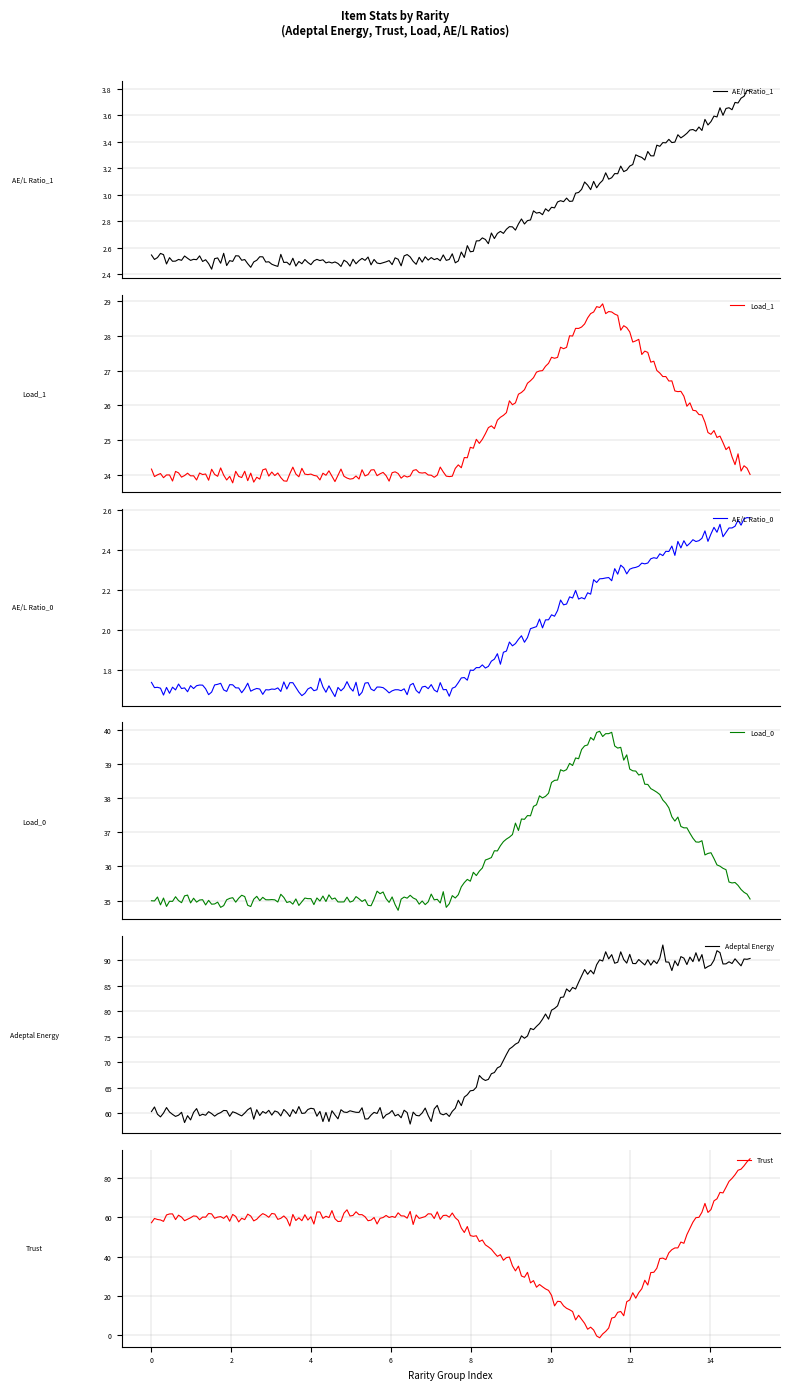

Between 1 and 2, which series saw the biggest shift?

AE/L Ratio_1